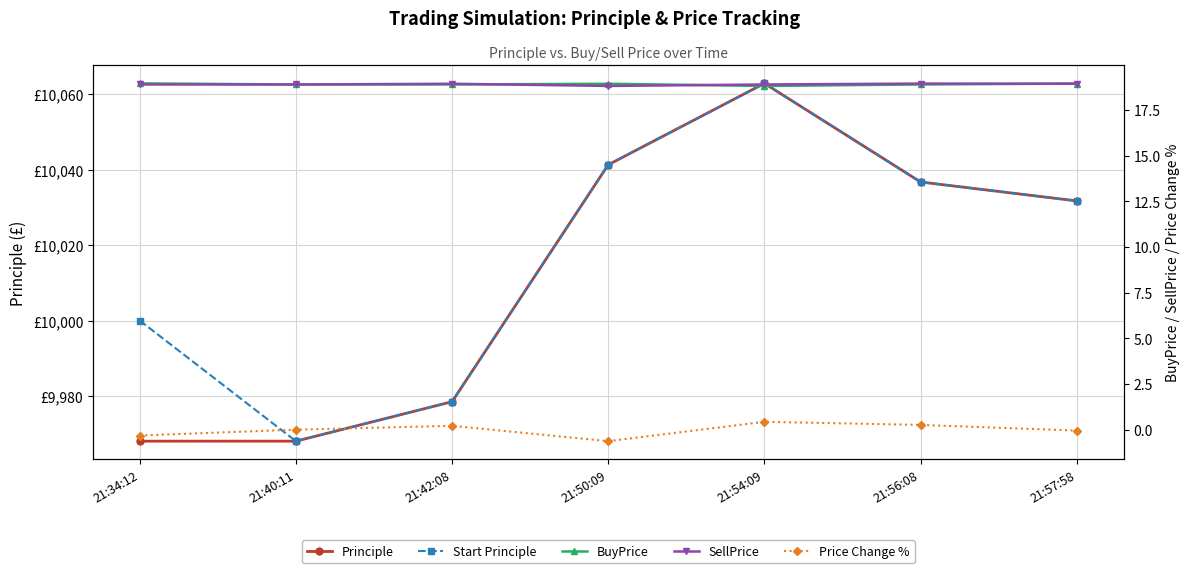

What is the highest value of the SellPrice series?

18.9